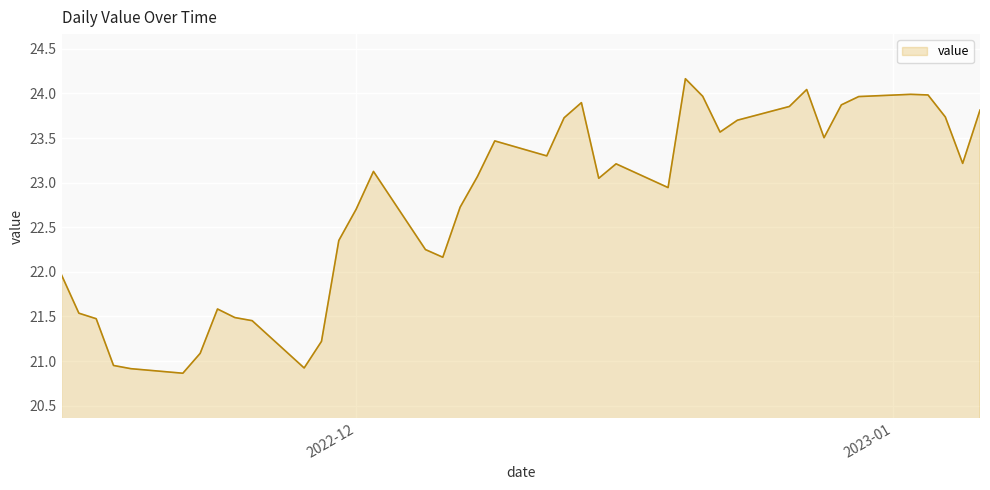

What is the smallest value displayed?

20.9